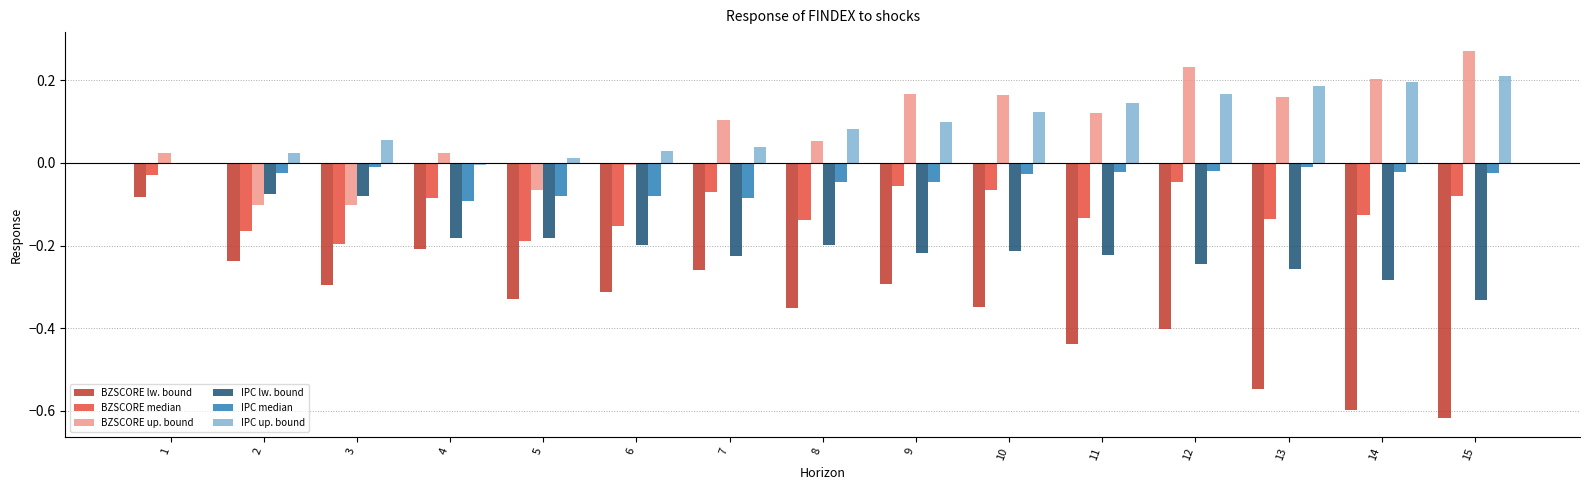

The IPC lw. bound series shows -0.1 at 6. True or false?

False